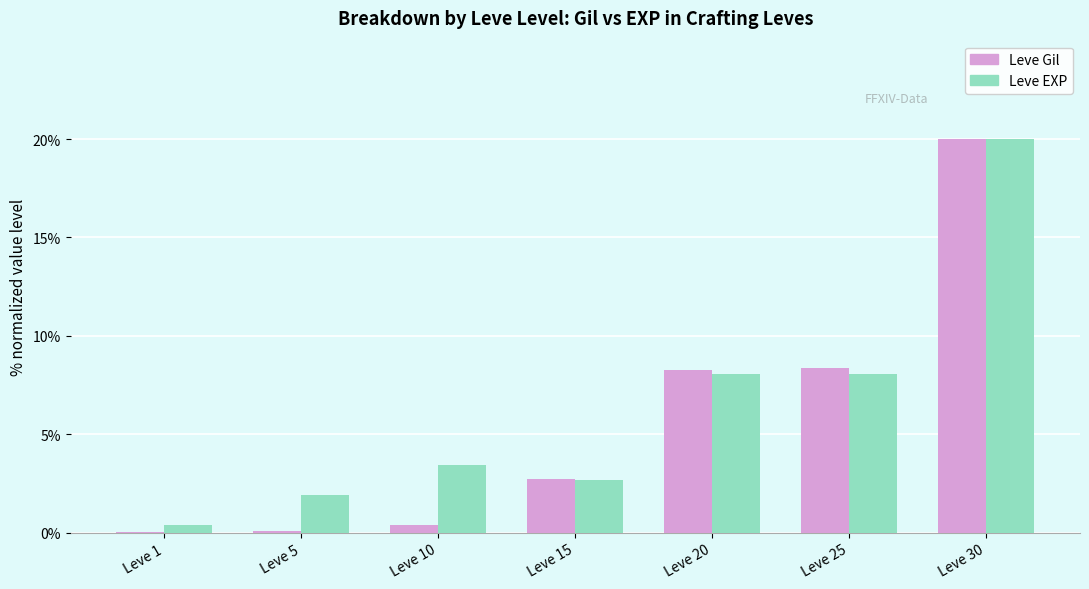

At which category is the sum across all series the highest?

Leve 30